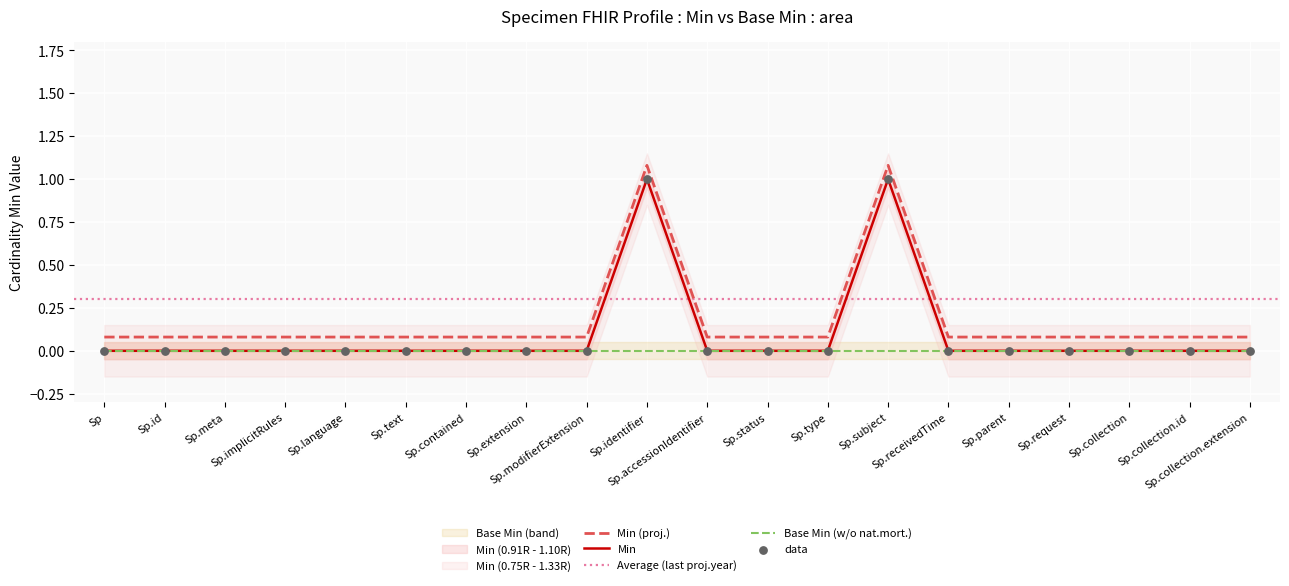

True or false: Min (proj.) and Min cross at least once.

False